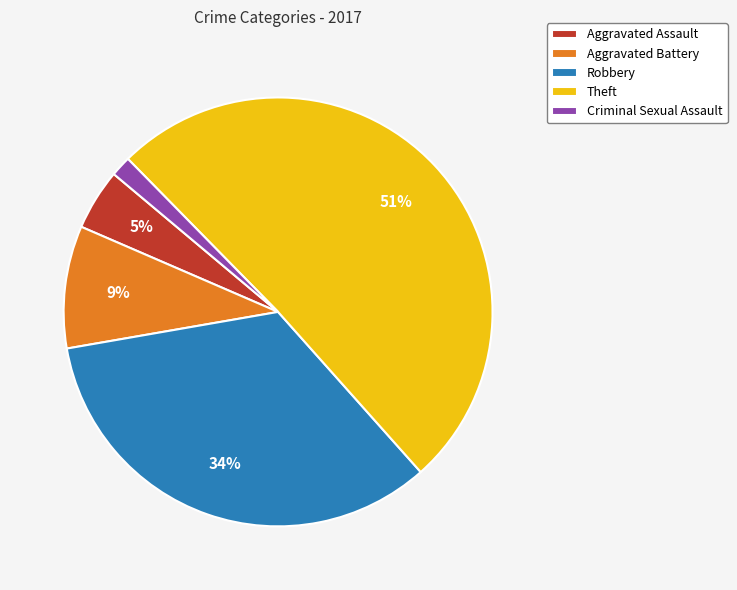

True or false: Criminal Sexual Assault accounts for 2% of the total.

True